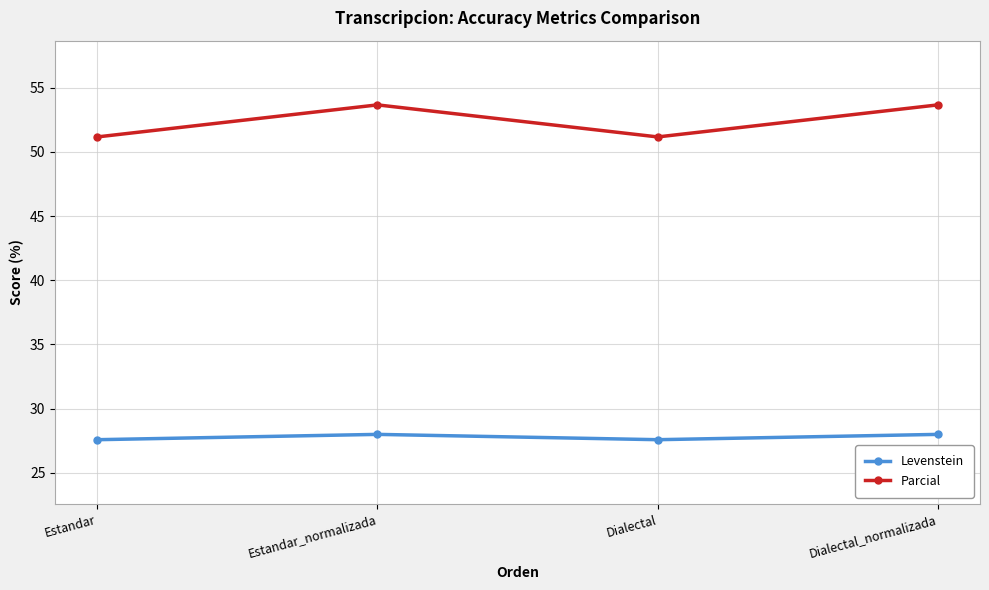

What is the spread (max minus min) of values at Dialectal?

23.6